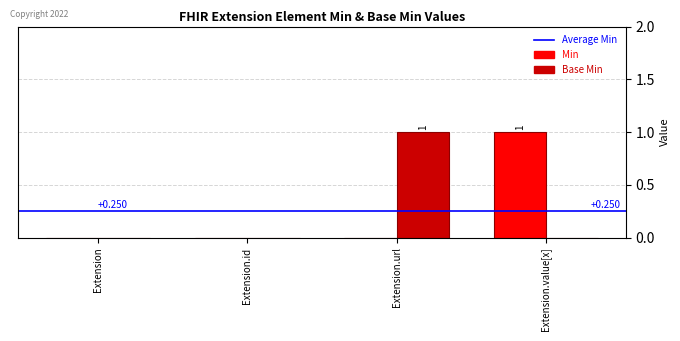

What is the maximum value for Base Min?

1